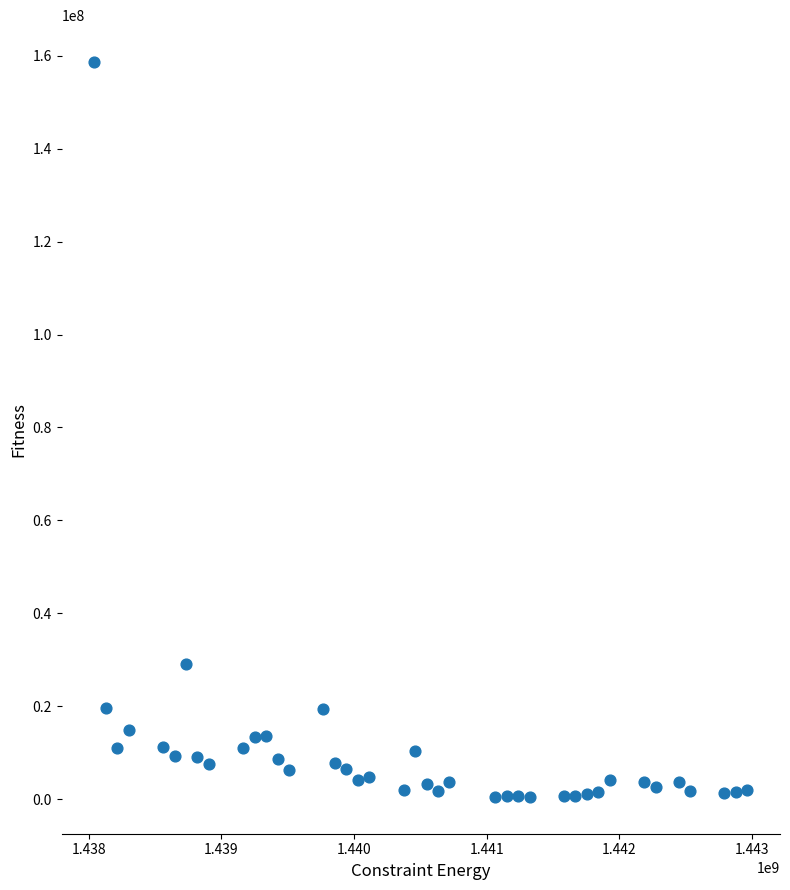

What Y value in the scatter plot is closest to 79580500?

29051400